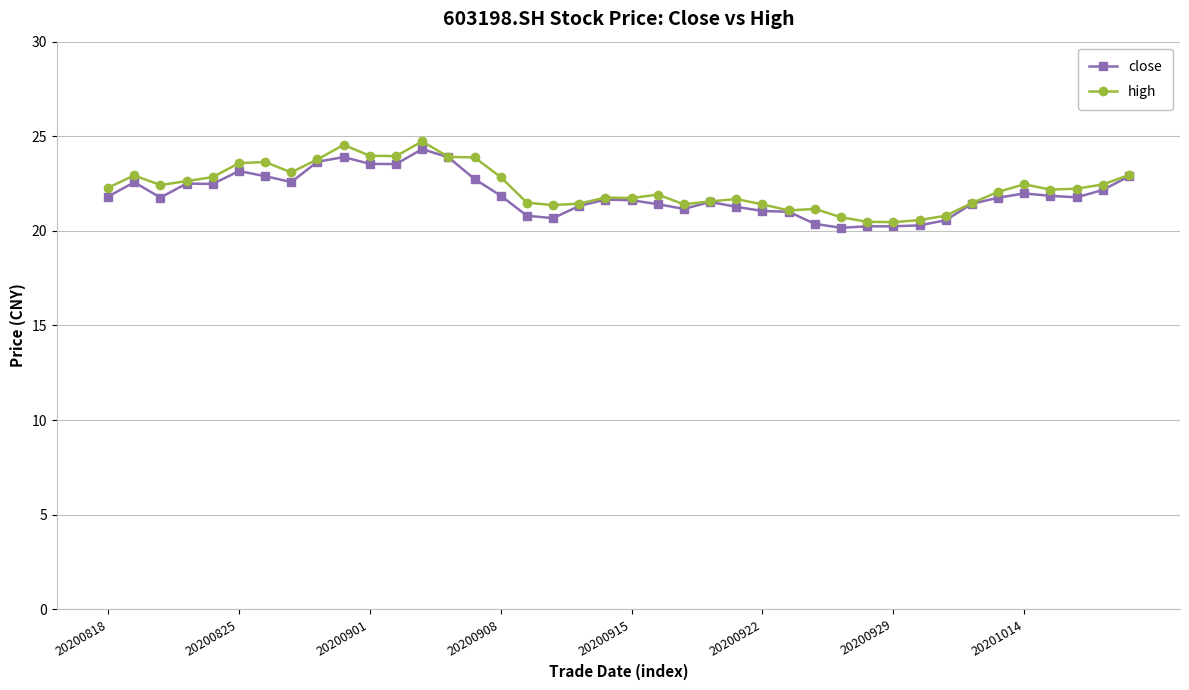

Does the chart display data point markers on the line(s)?

Yes